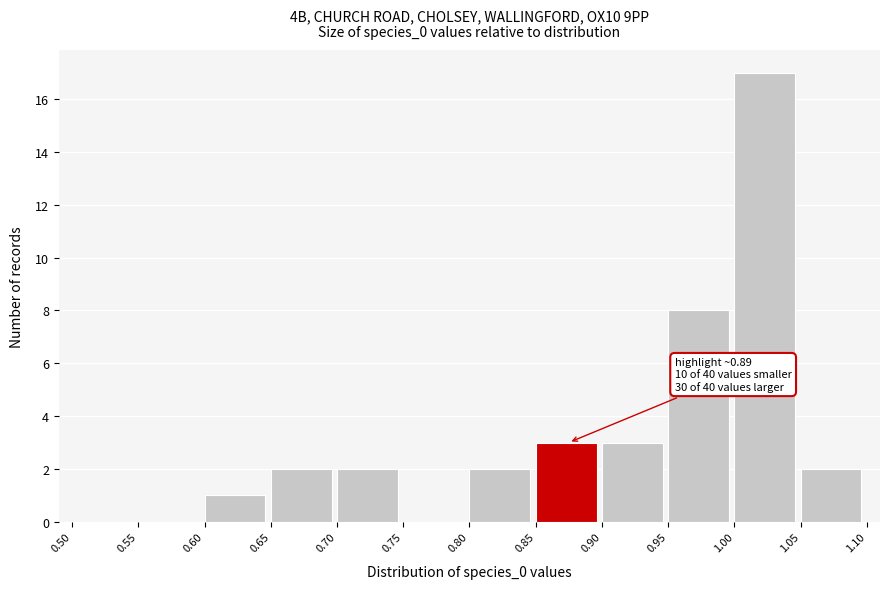

Over which range of the x-axis is the bar tallest?

1.00 to 1.05